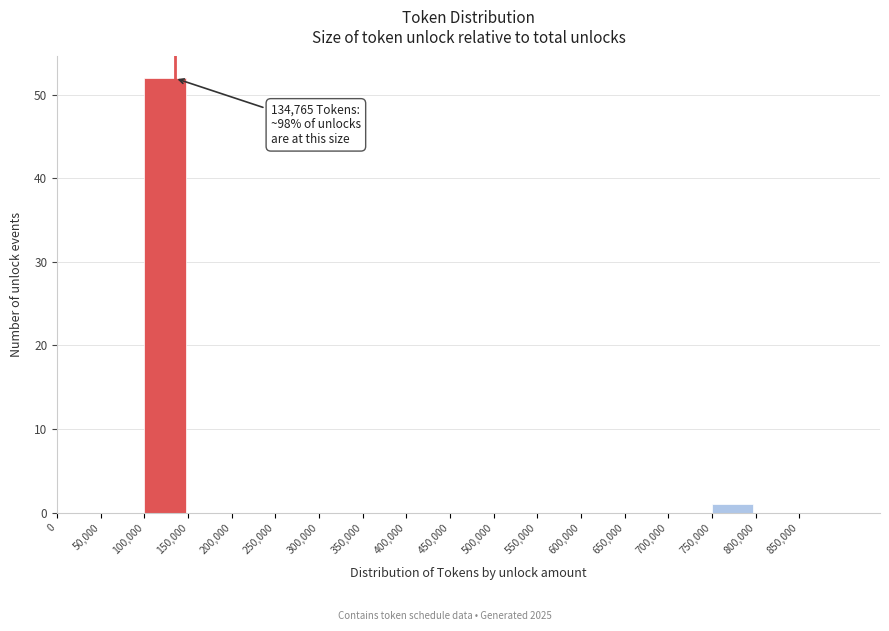

Which range on the x-axis has the tallest bar?

100000 to 150000